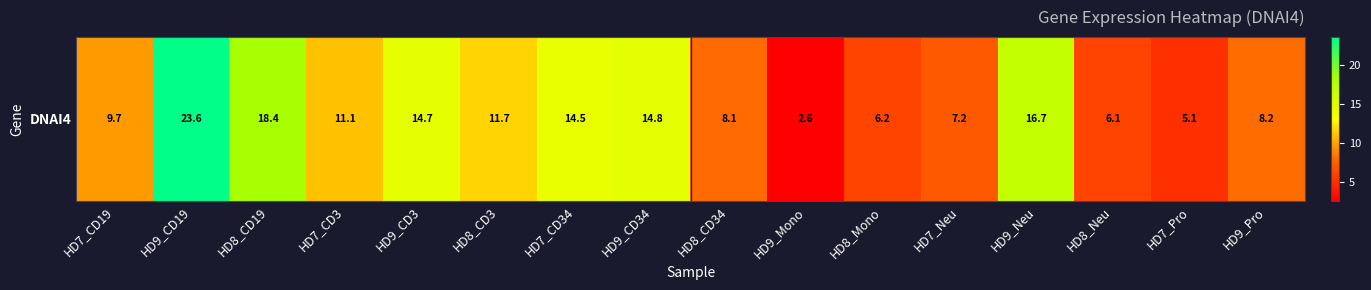

What value does the data have at HD8_CD34?

8.1